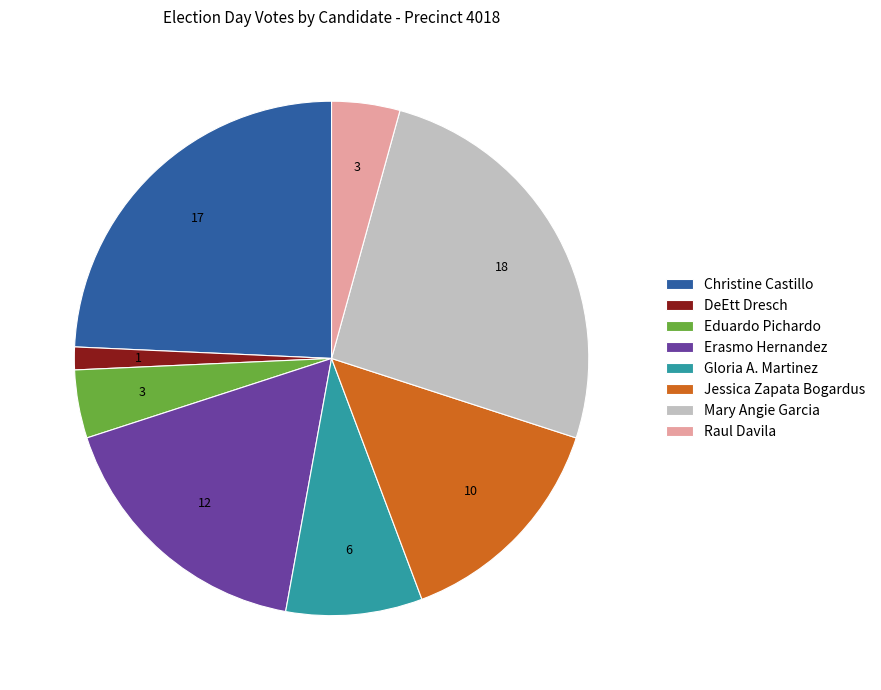

Is it true that DeEtt Dresch is 11% of the pie?

False